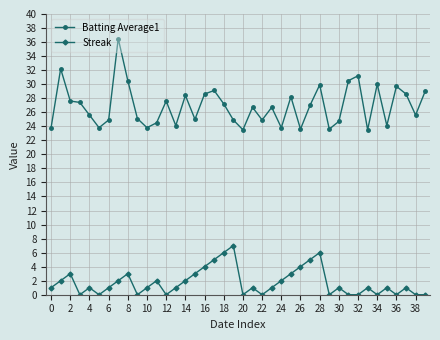

What is the difference between the maximum and minimum values in the Streak series?

7.0